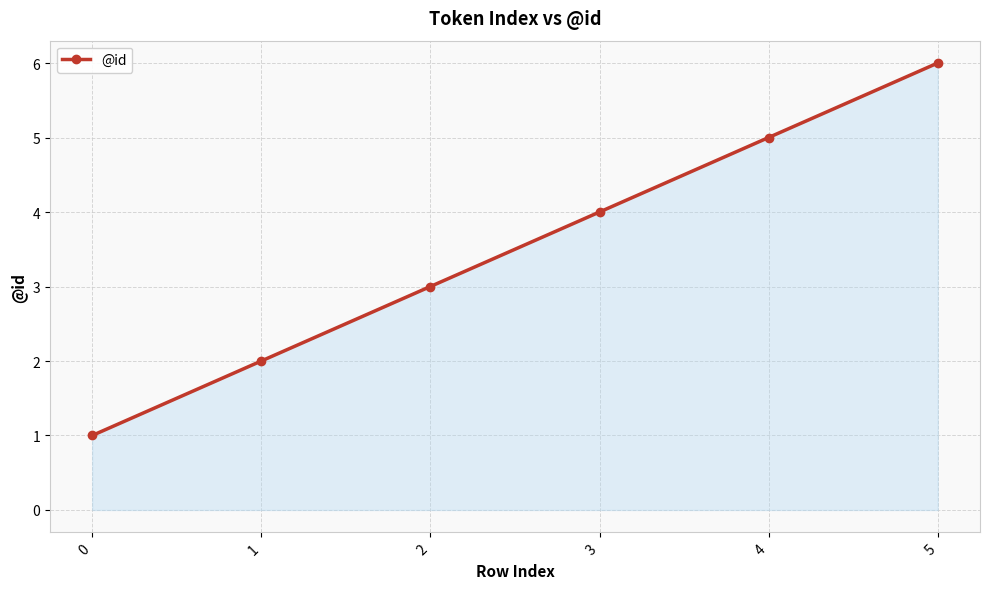

What is the sum of the values at 5 and 1?

8